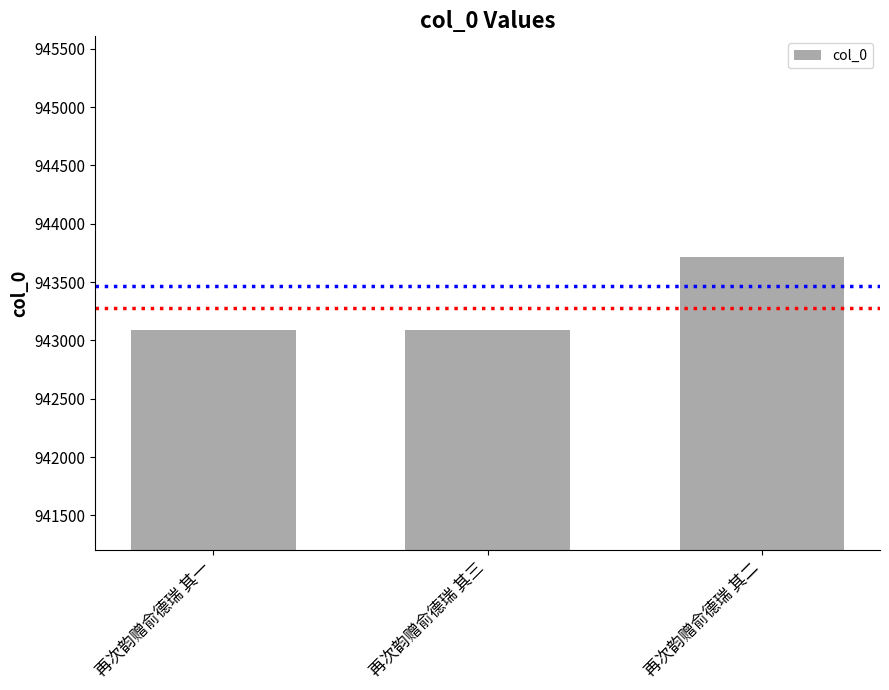

At which label is the value closest to 943405?

再次韵赠俞德瑞 其三